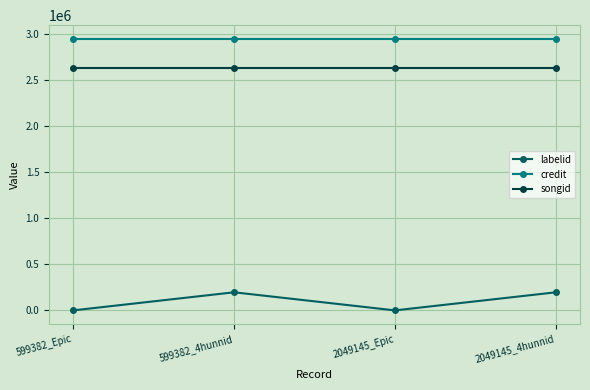

What is the average value of the labelid series?

98216